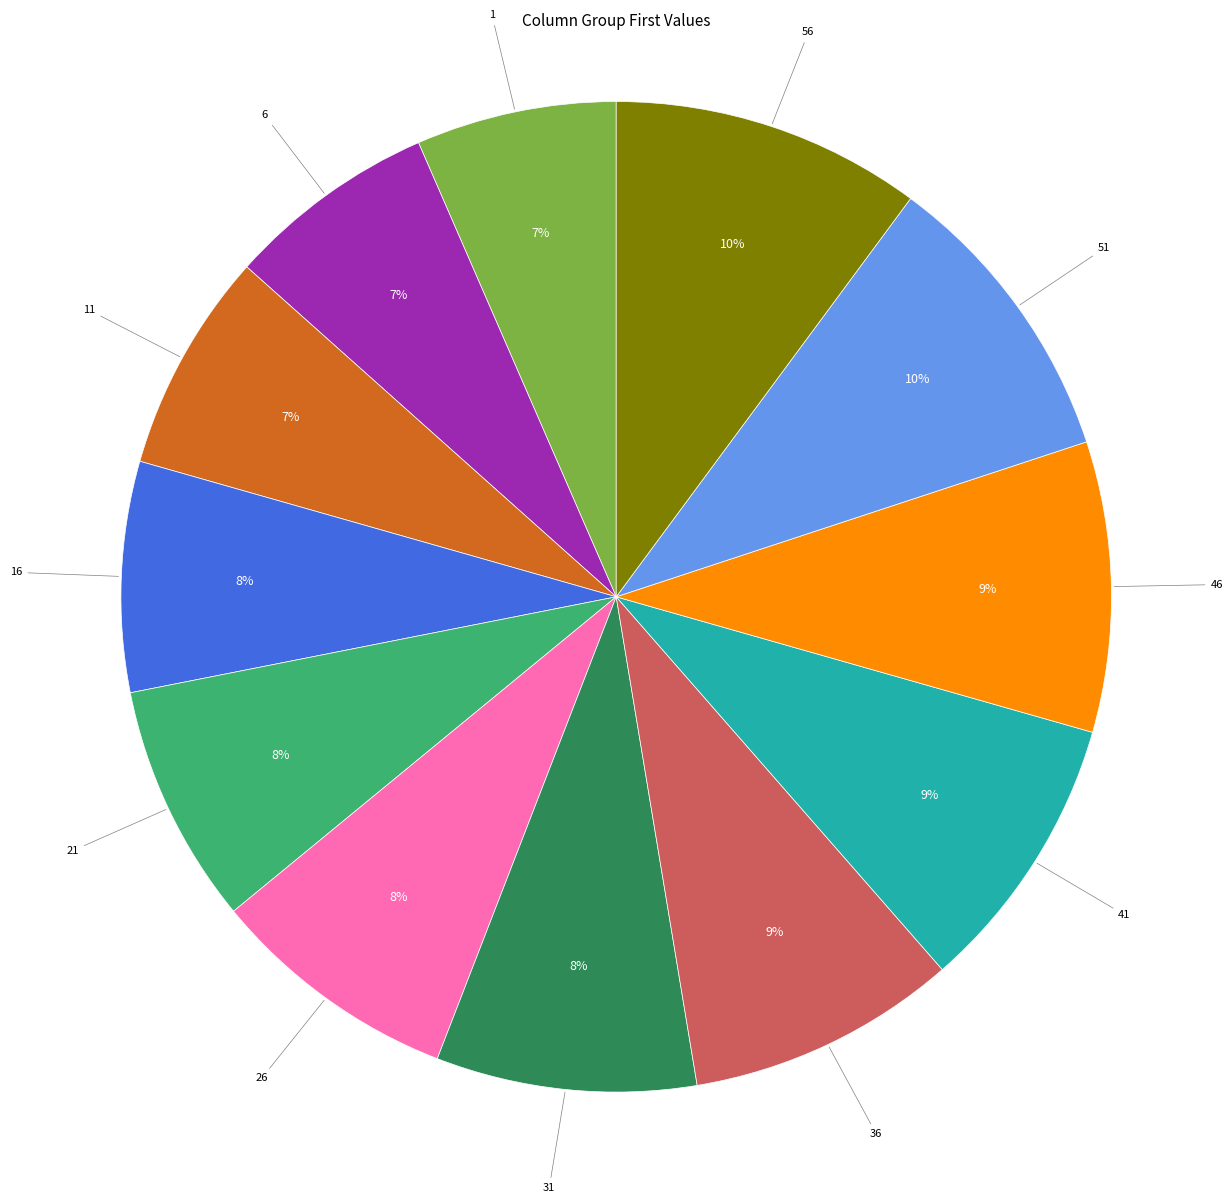

How many slices are in this pie chart?

12